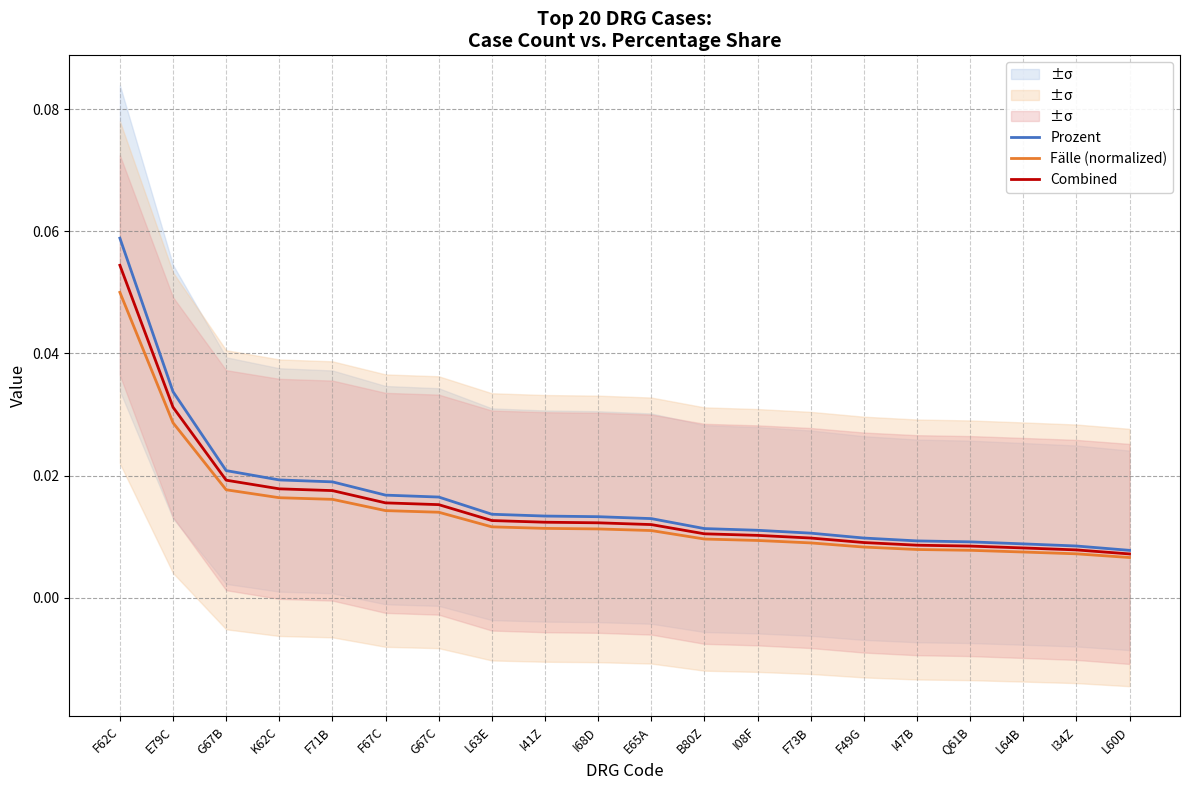

What is the maximum value shown in the chart?

0.1